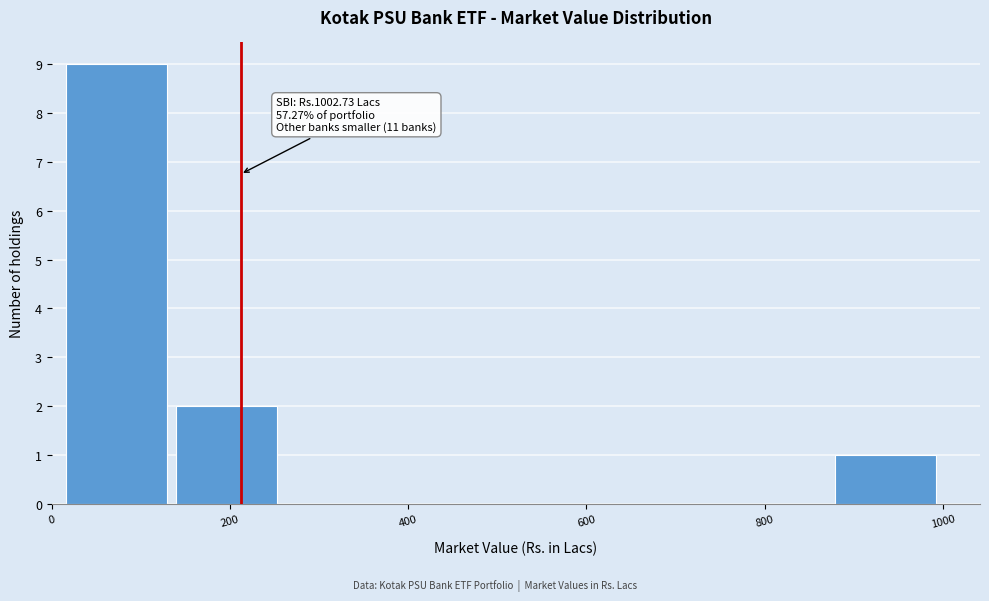

Which range on the x-axis has the tallest bar?

20 to 140